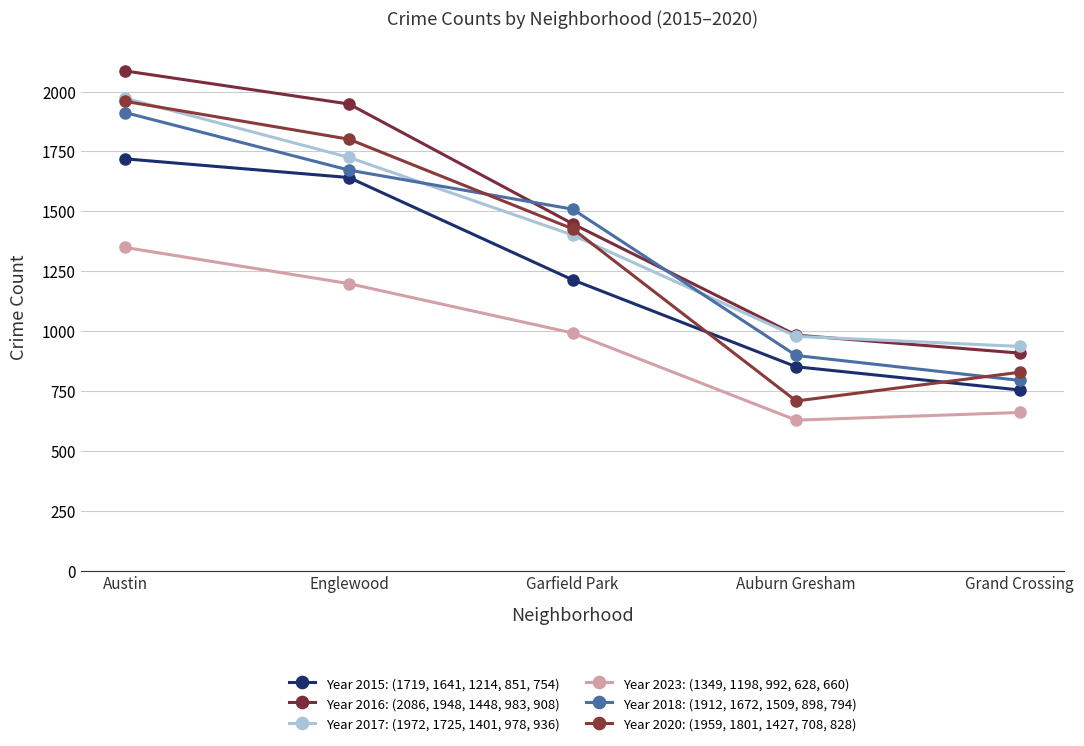

Reading left to right, extract all data points from this chart.

Year 2015: (1719, 1641, 1214, 851, 754): 1719	1641	1214	851	754
Year 2016: (2086, 1948, 1448, 983, 908): 2086	1948	1448	983	908
Year 2017: (1972, 1725, 1401, 978, 936): 1972	1725	1401	978	936
Year 2023: (1349, 1198, 992, 628, 660): 1349	1198	992	628	660
Year 2018: (1912, 1672, 1509, 898, 794): 1912	1672	1509	898	794
Year 2020: (1959, 1801, 1427, 708, 828): 1959	1801	1427	708	828